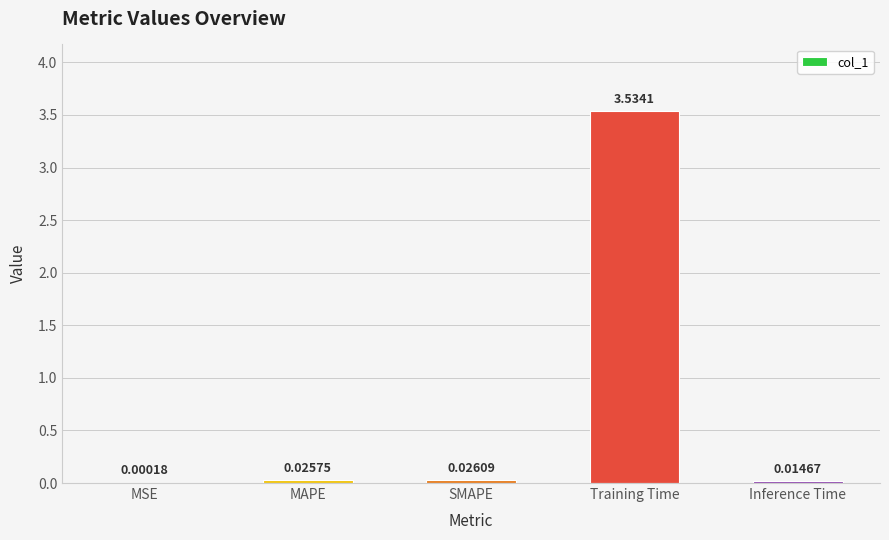

Between SMAPE and Training Time, which is larger?

Training Time